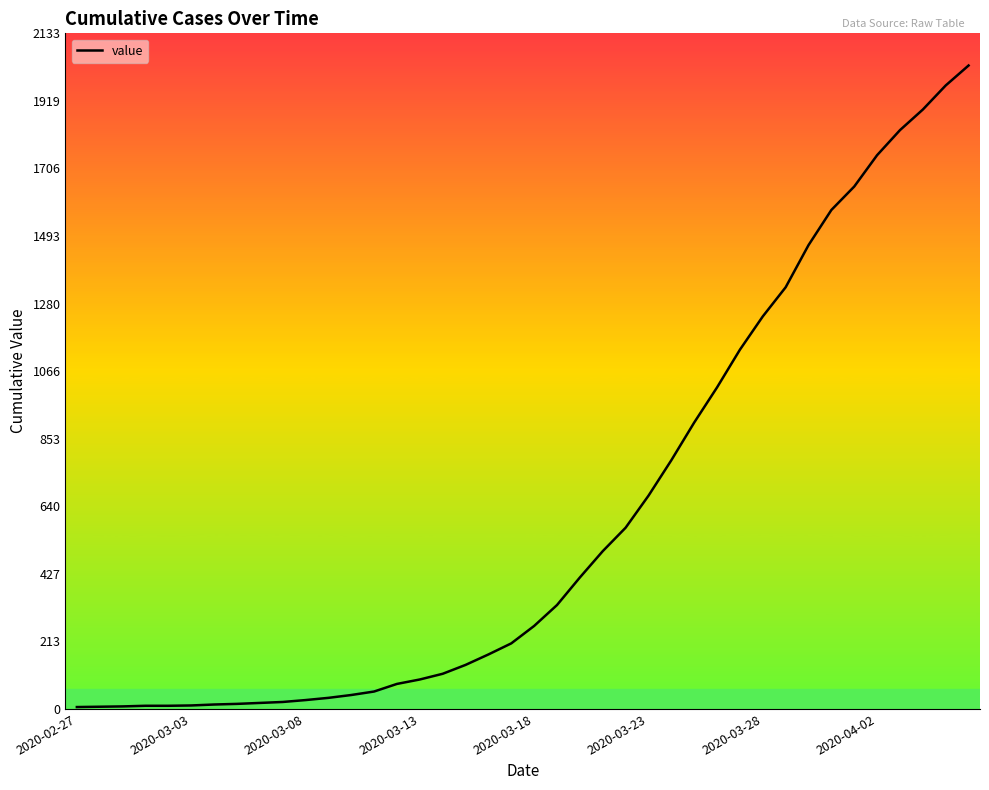

What is the average value?

610